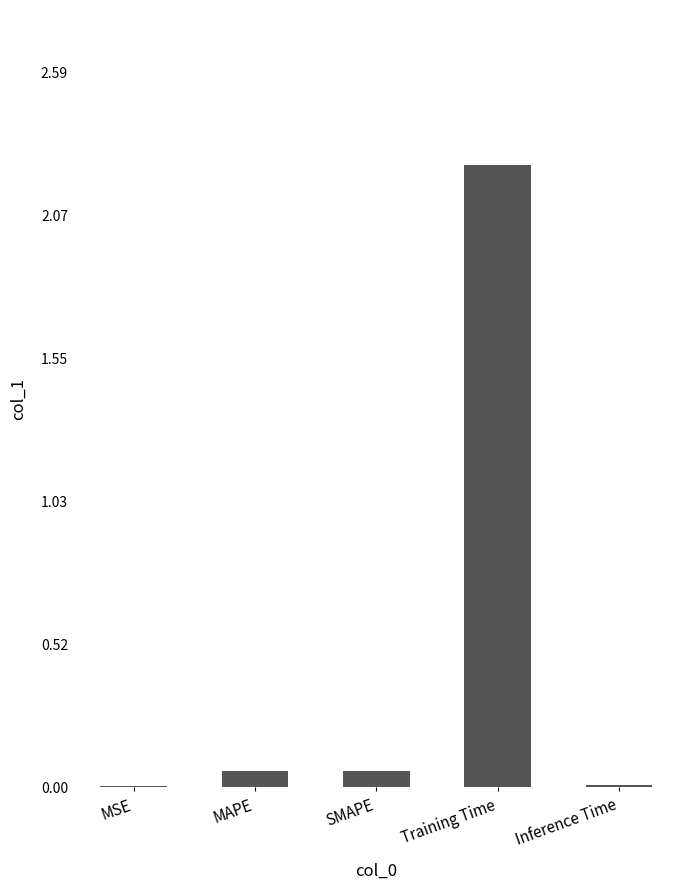

True or false: the data shows 3.6 at Training Time.

False